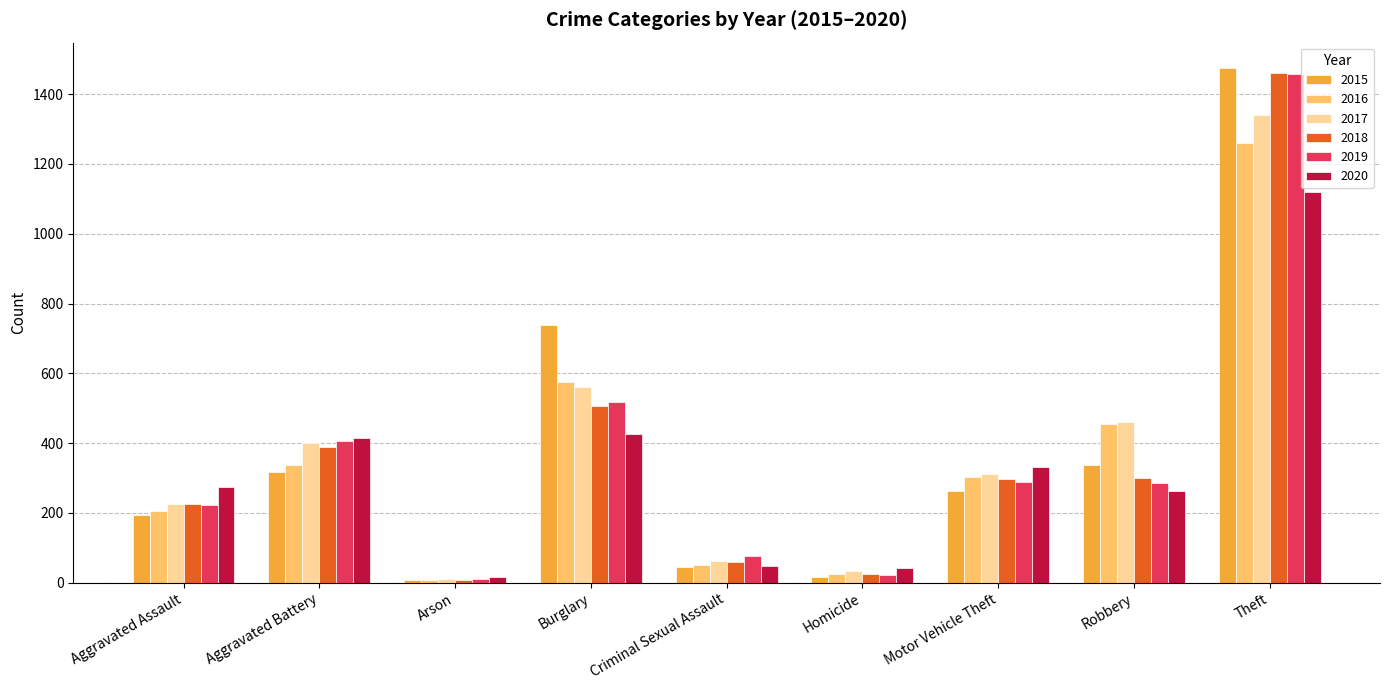

Which series has the largest range (max minus min)?

2015